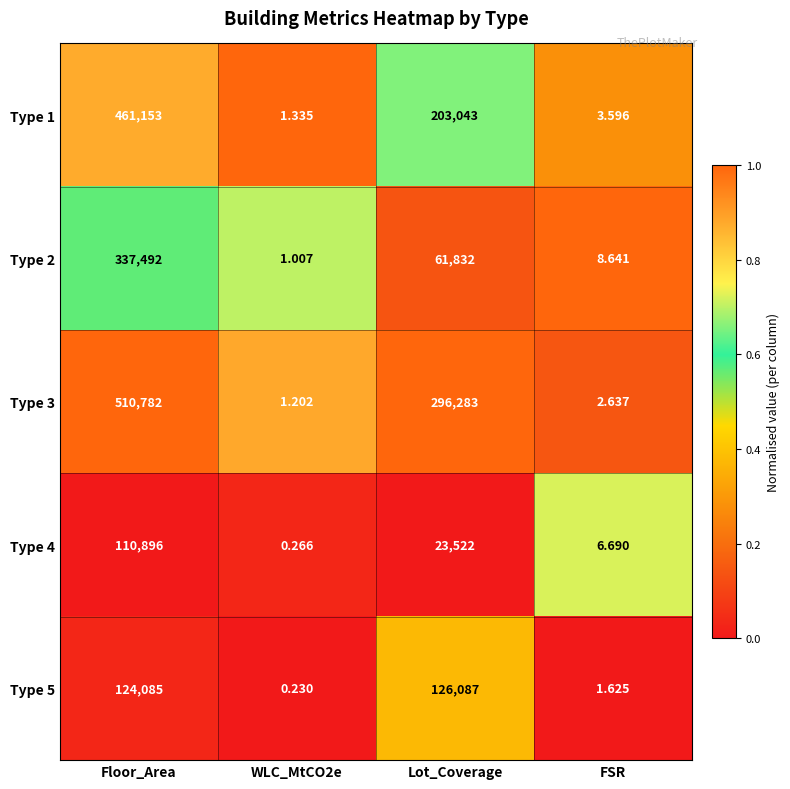

Which series has the largest range (max minus min)?

Type 3